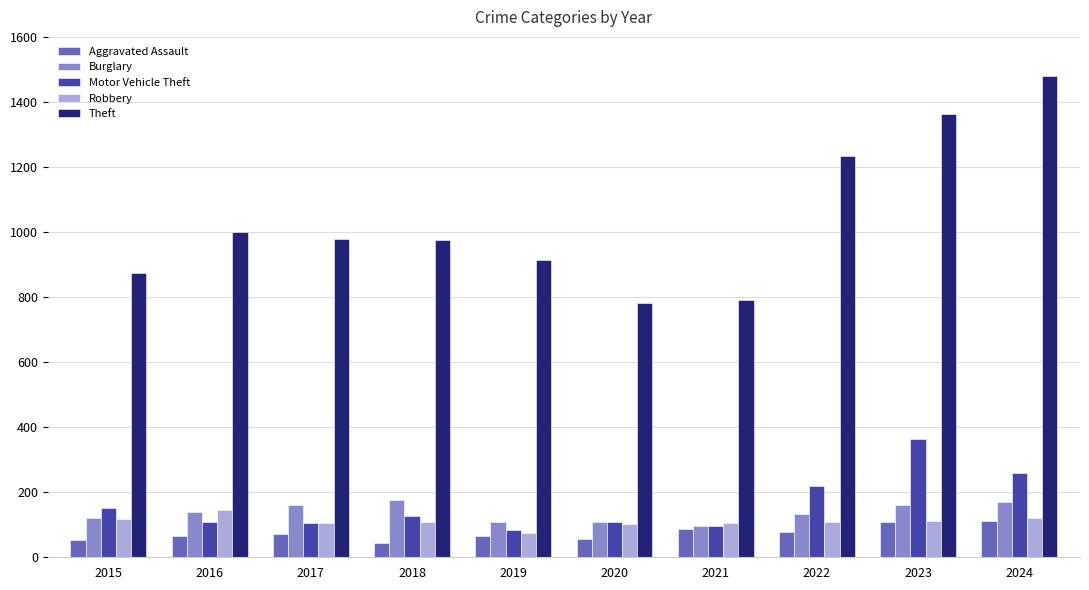

What is the difference between the highest and lowest values at 2017?

907